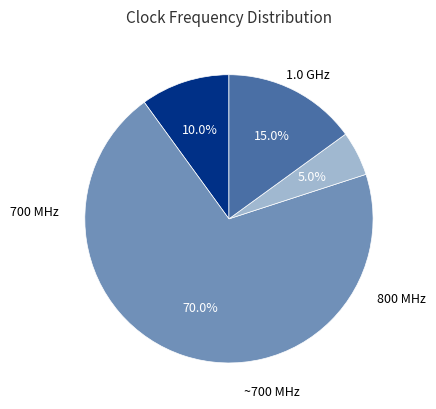

Is there a majority slice in this chart?

Yes